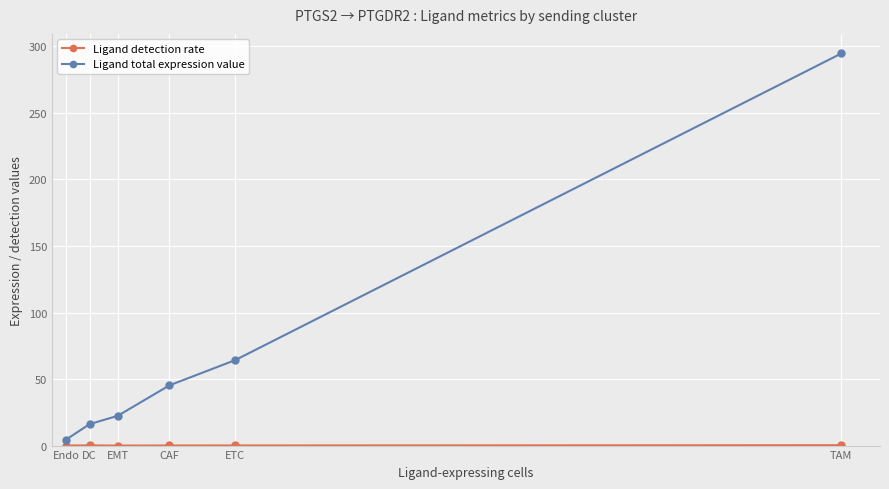

How many lines are shown in the chart?

2